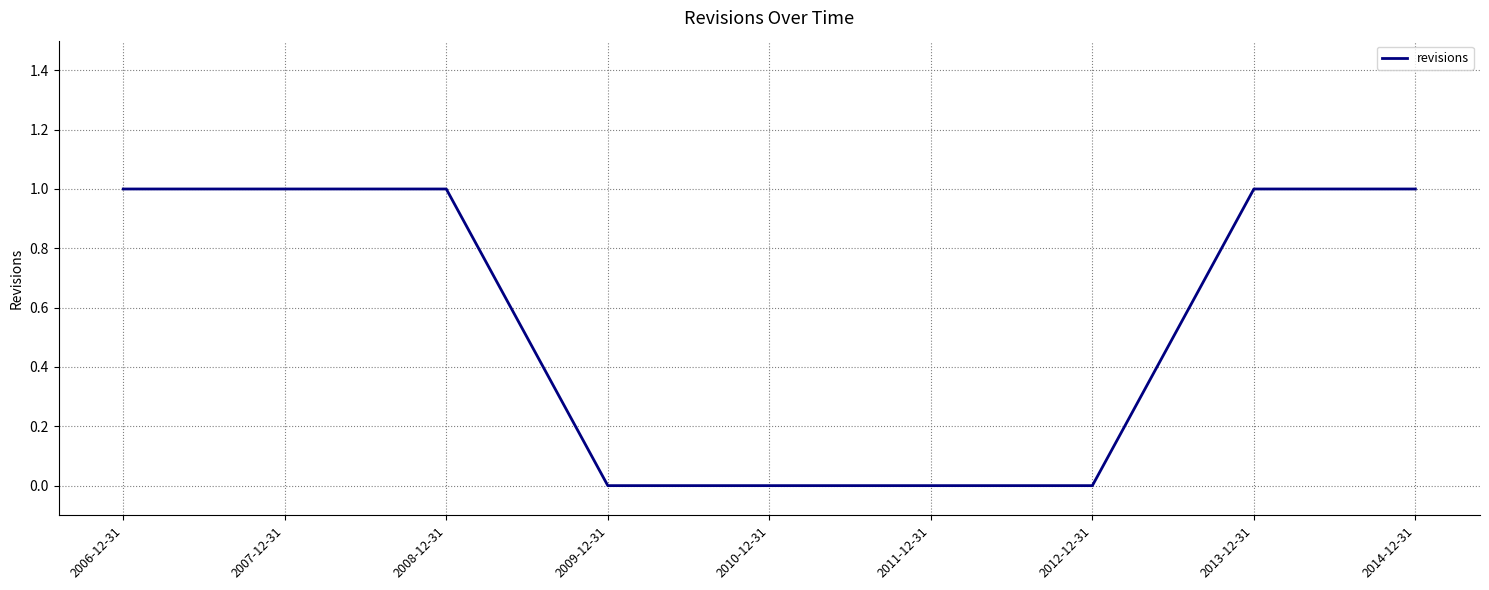

What is the sum of all values?

5